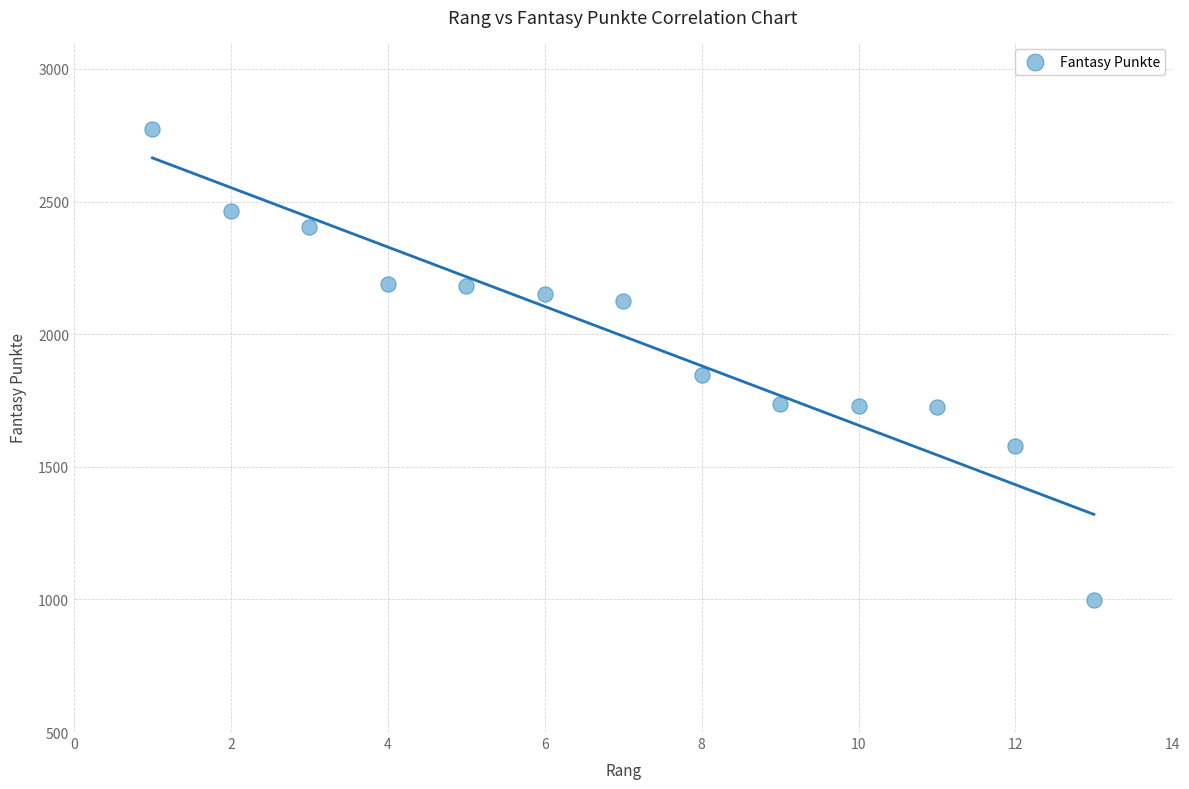

What is the range of Y values (max minus min)?

1776